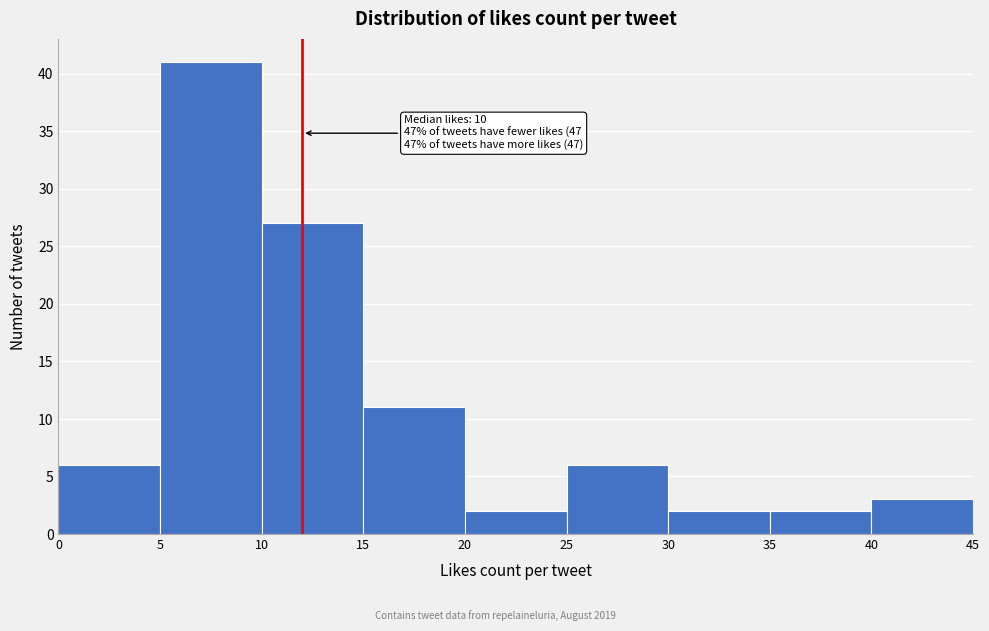

Which range on the x-axis has the tallest bar?

5 to 10